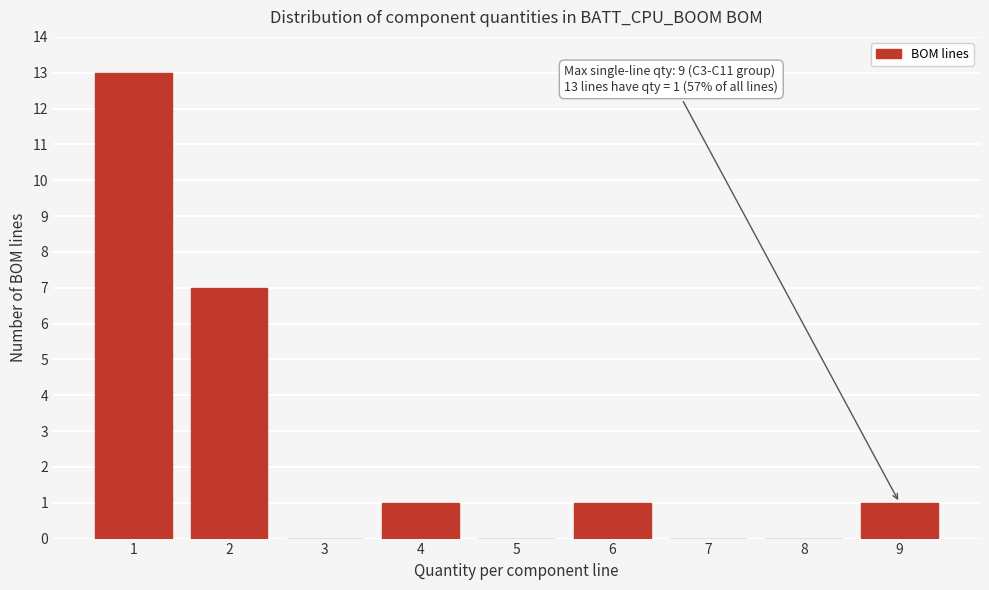

Which range on the x-axis has the tallest bar?

0.5 to 1.5